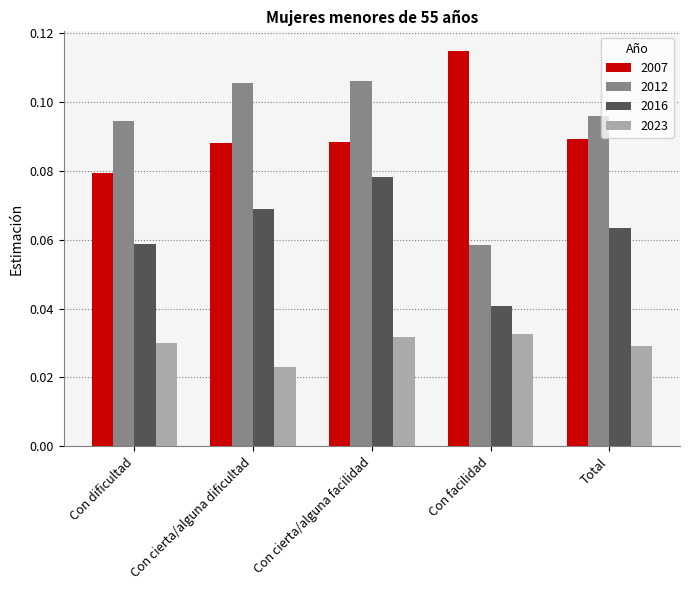

At which label does 2007 reach its minimum?

Con dificultad